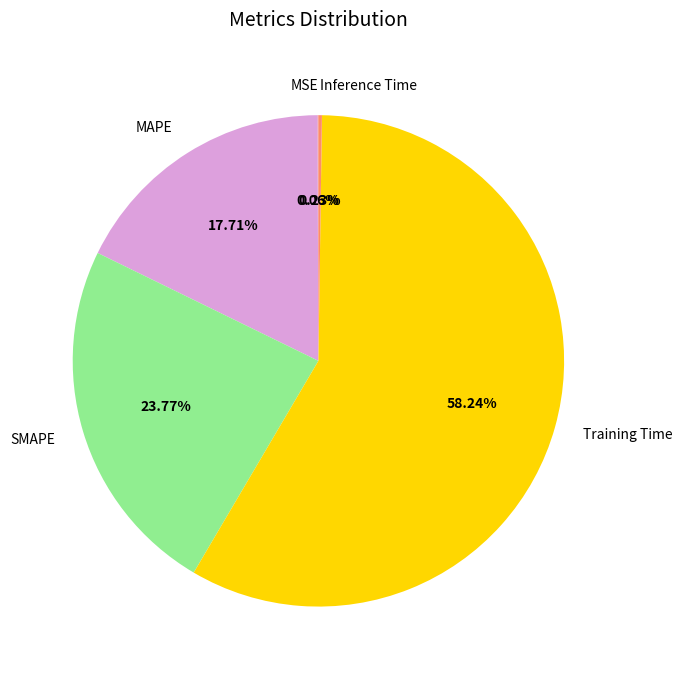

To the nearest percent, what portion does SMAPE represent?

24%